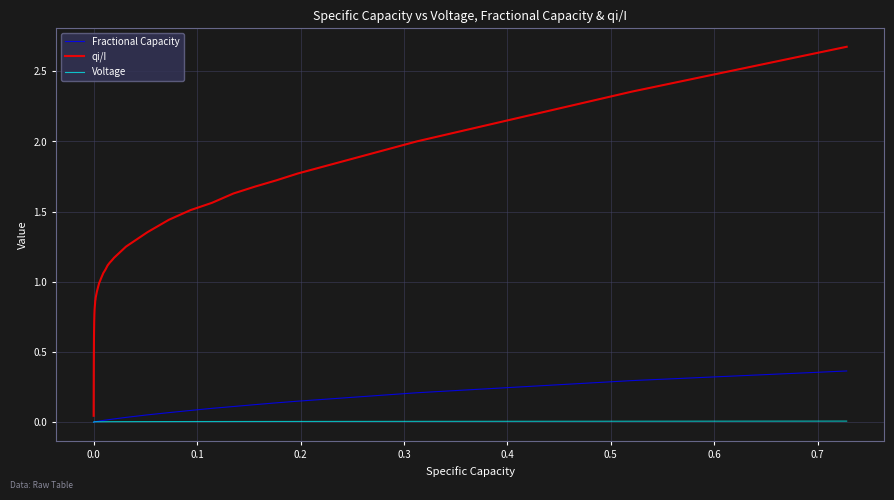

Which series has the widest spread of values?

qi/I